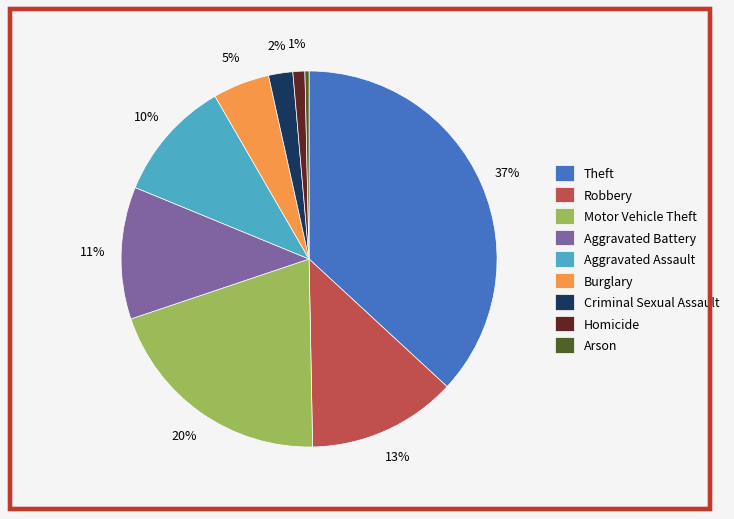

How many slices are in this pie chart?

9